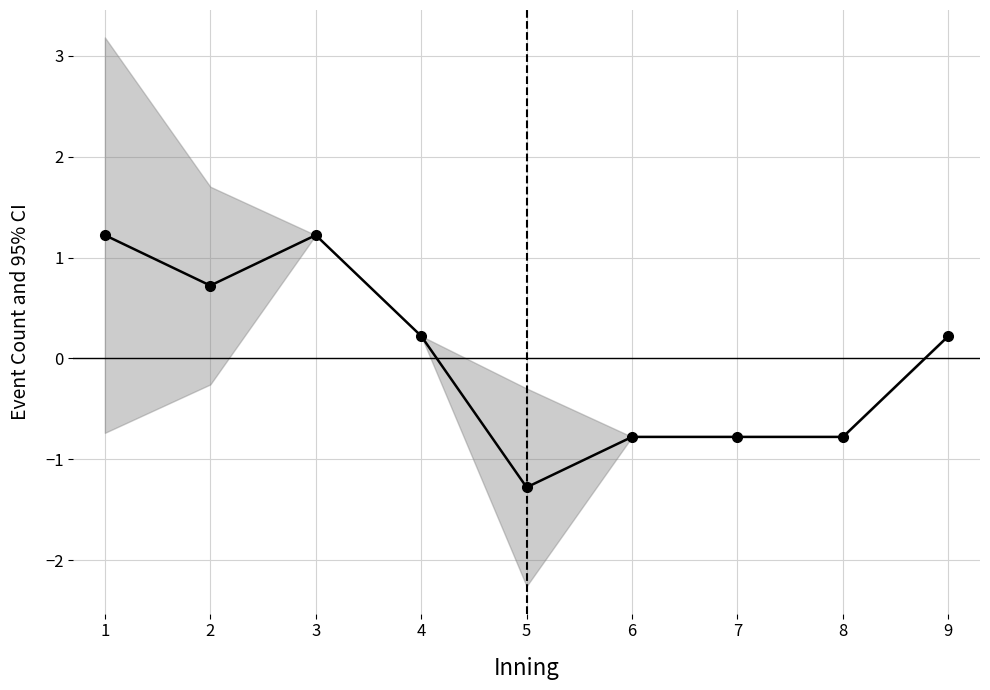

Which category has the highest value across all series?

1